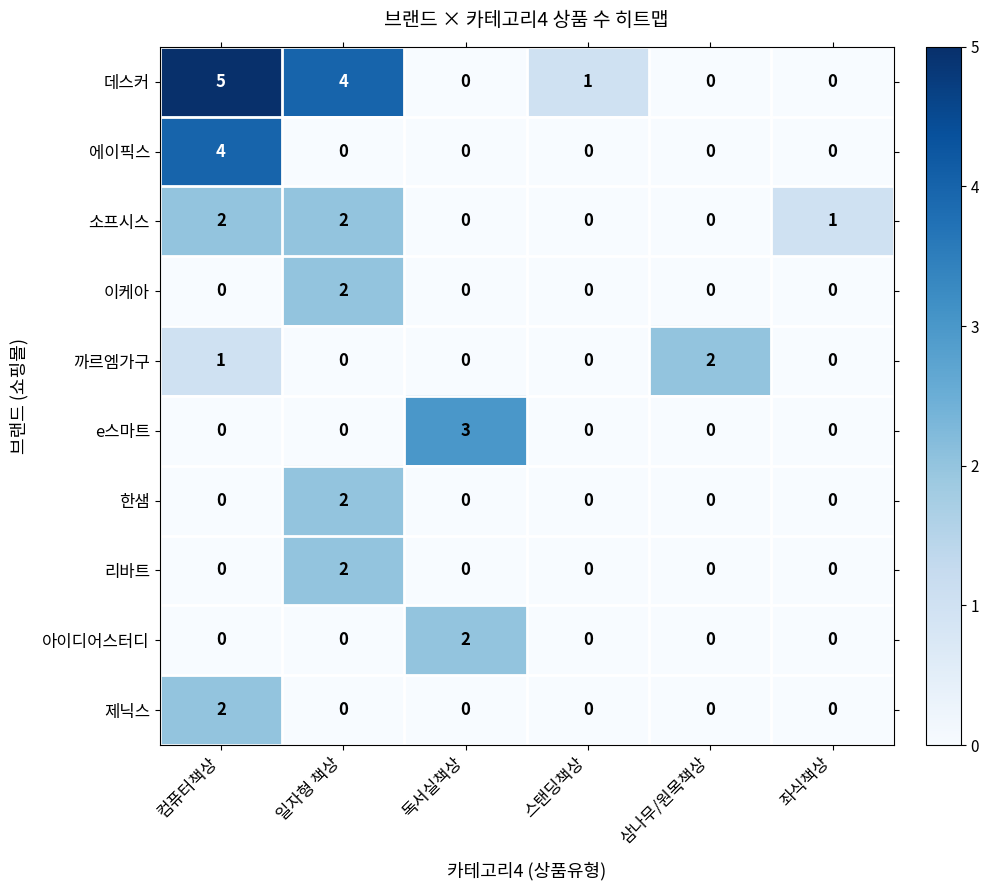

What is the difference between the highest and lowest values at 컴퓨터책상?

5